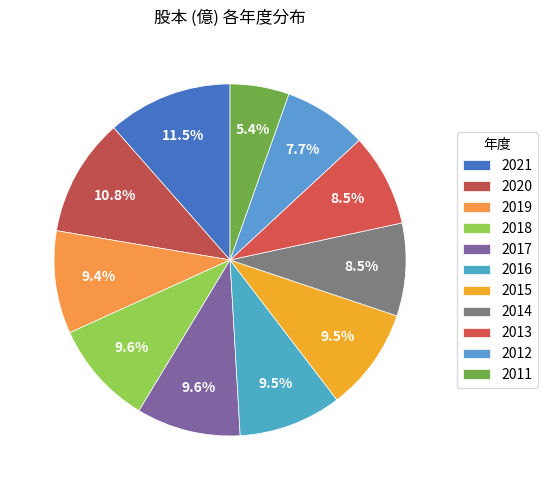

Count the number of slices in the pie.

11